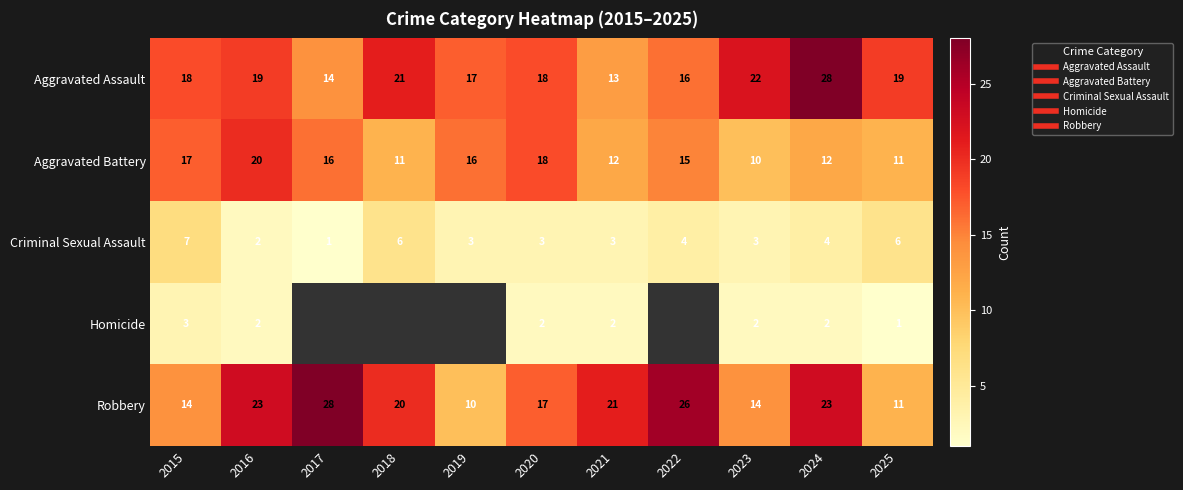

What is the highest value of the Aggravated Battery series?

20.0